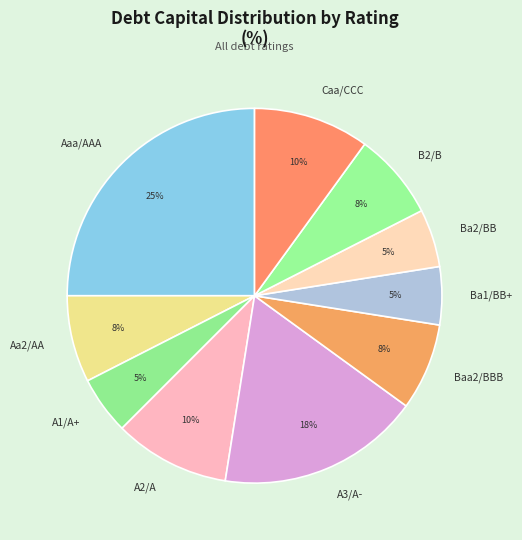

To the nearest percent, what percentage of the pie is Baa2/BBB?

8%